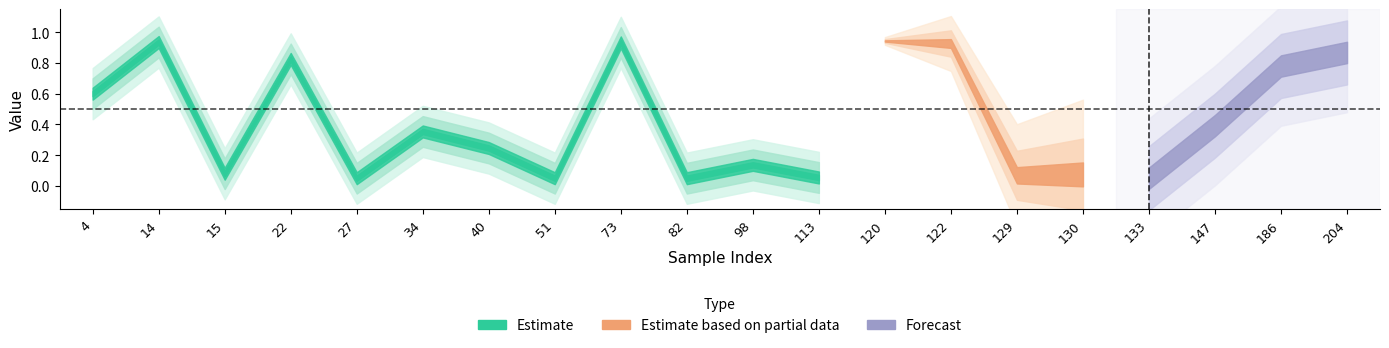

What is the sum of all y_pred values?

8.4